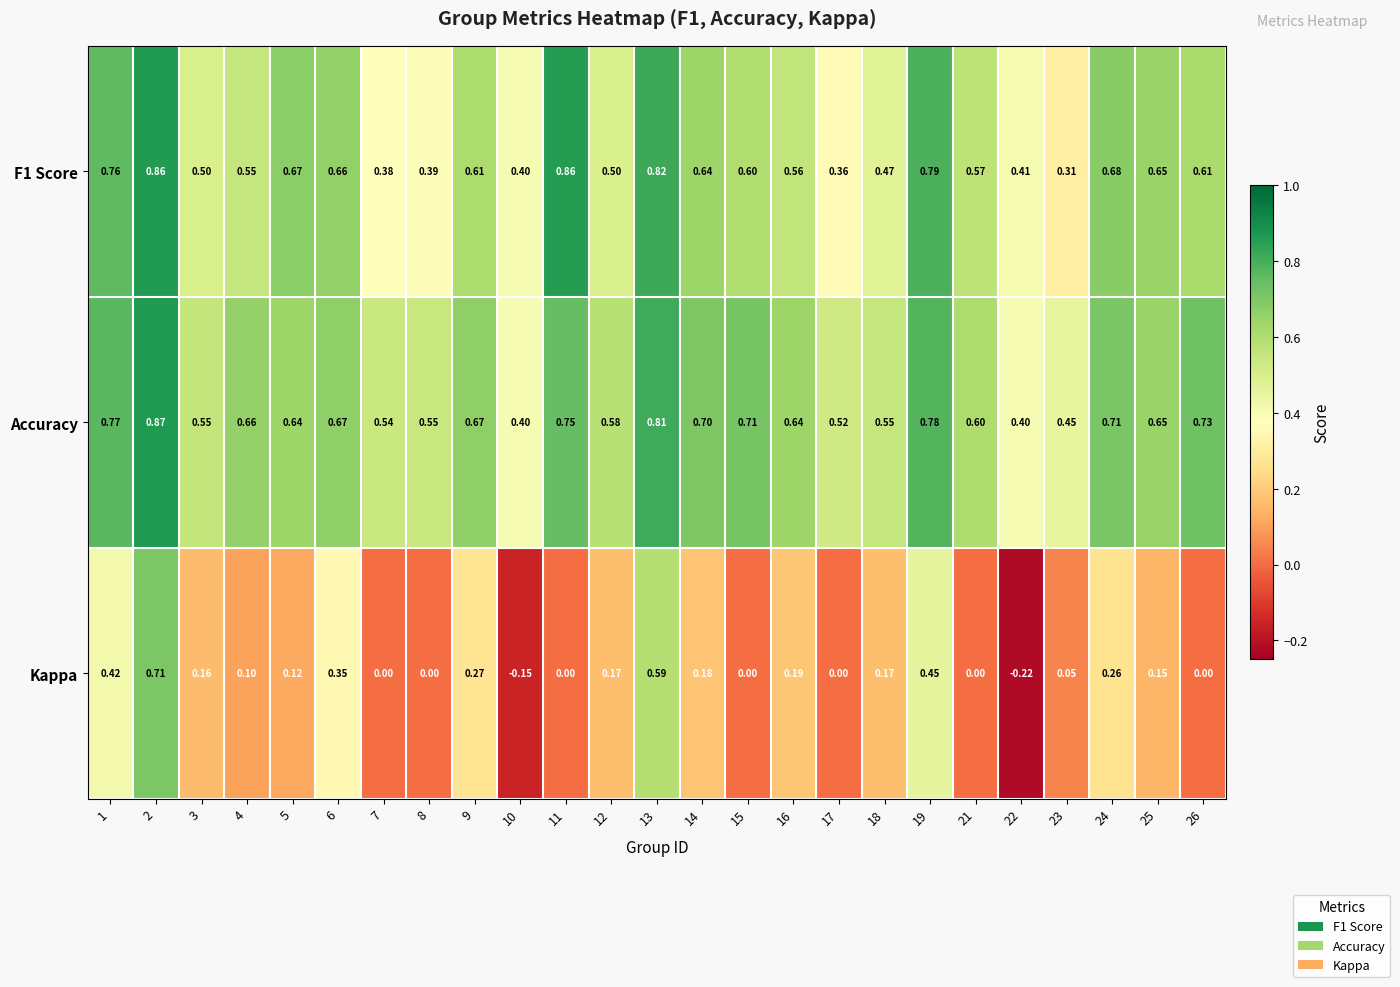

Is the value of F1 Score at 11 greater than the value of Accuracy at 5?

Yes